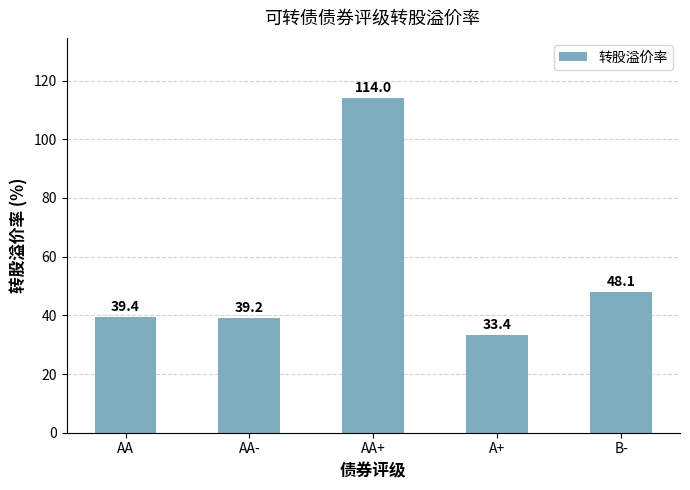

Rank the categories by value from highest to lowest.

AA+, B-, AA, AA-, A+